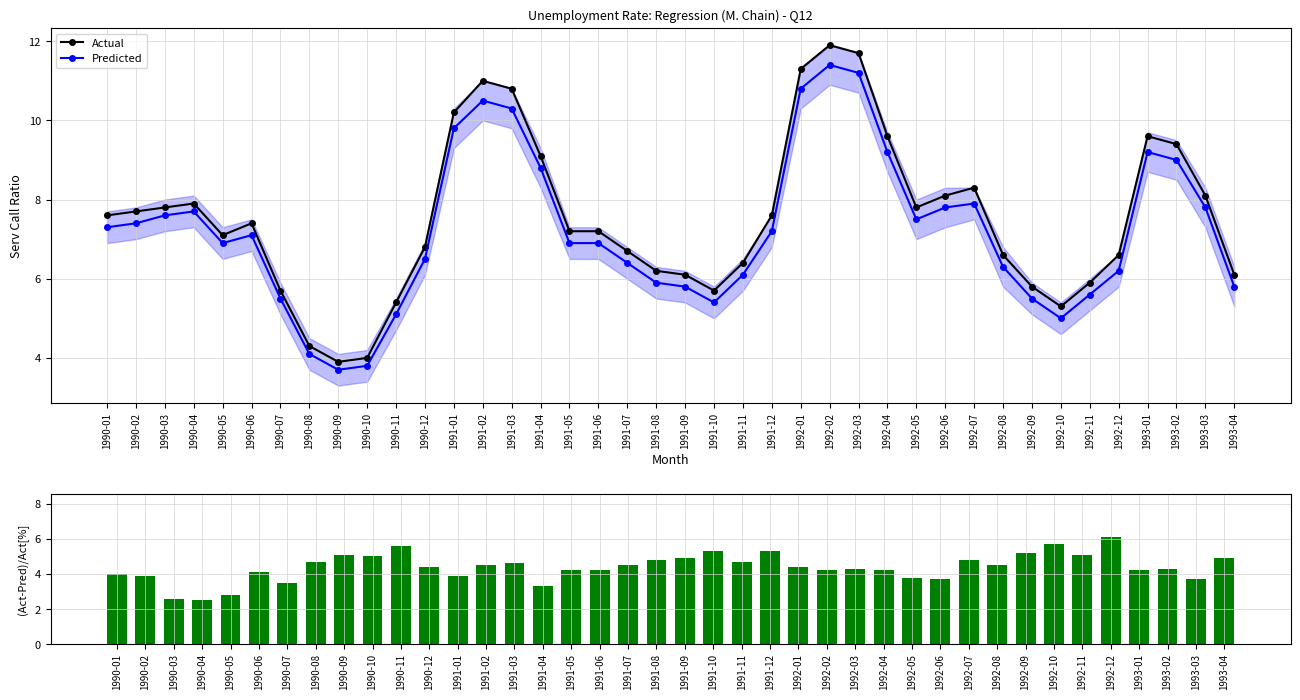

Are the bars grouped side by side (vs. stacked)?

Yes